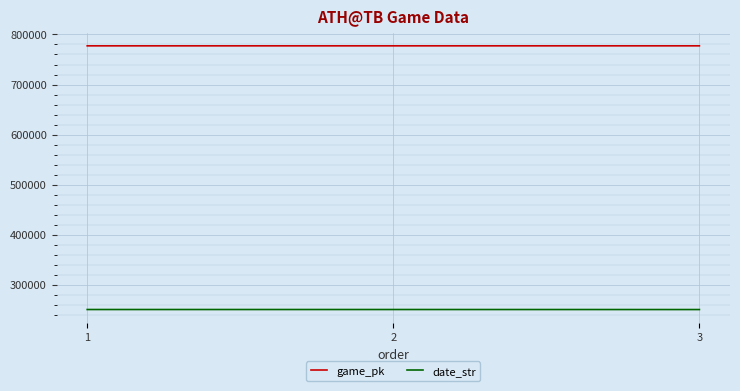

What is the highest value of the game_pk series?

777296